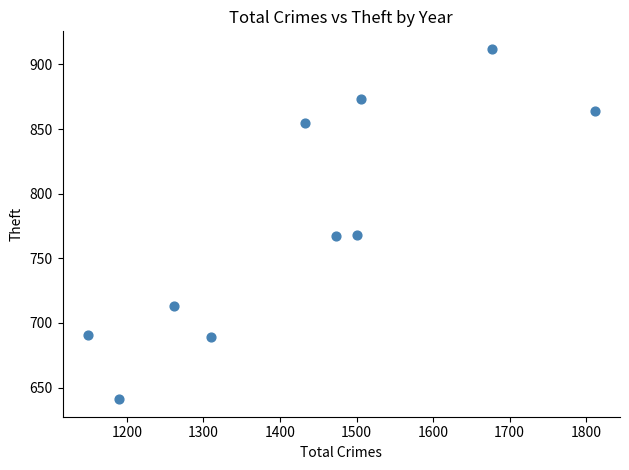

What is the average Y value?

777